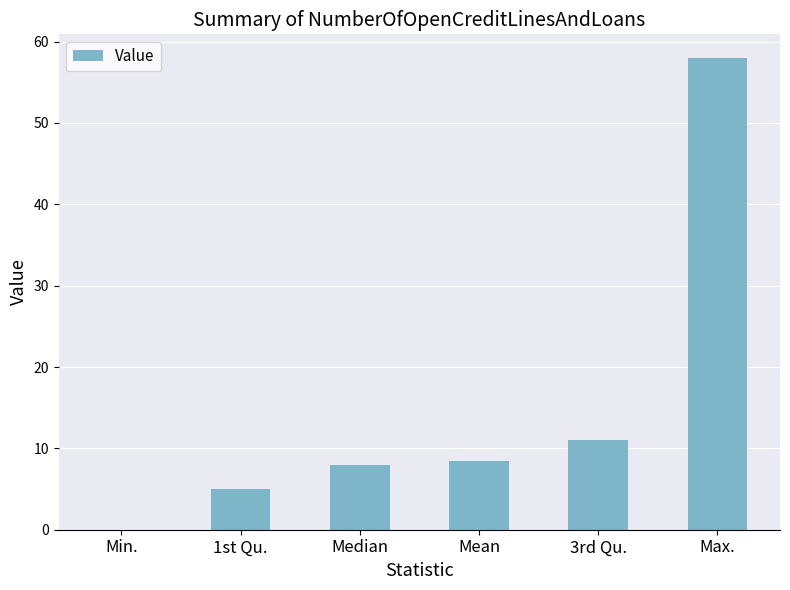

At which category does the chart reach its peak across all series?

Max.